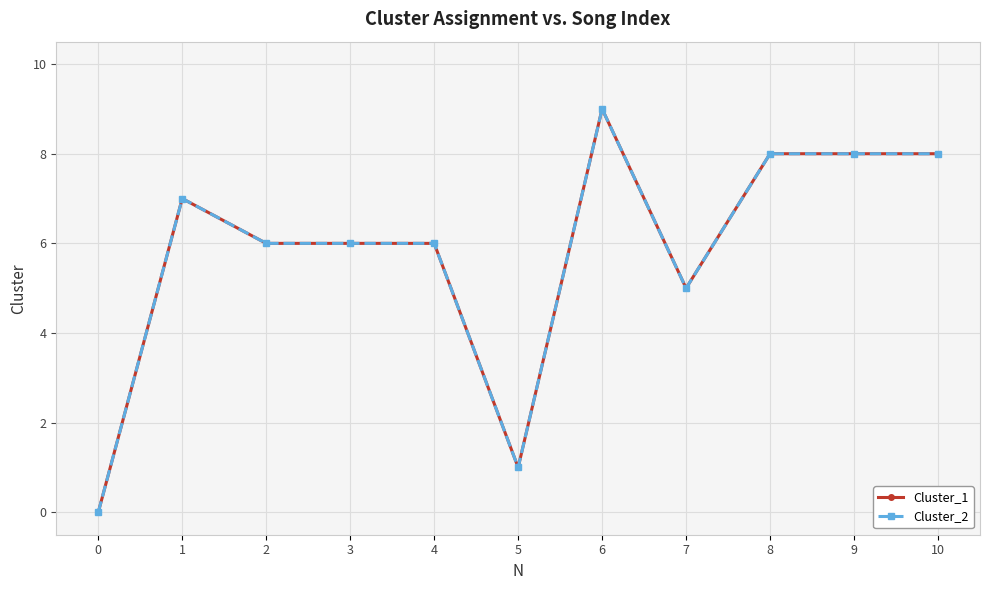

Reading right to left, what are all the values shown in this chart?

Cluster_1: 10=8	9=8	8=8	7=5	6=9	5=1	4=6	3=6	2=6	1=7	0=0
Cluster_2: 10=8	9=8	8=8	7=5	6=9	5=1	4=6	3=6	2=6	1=7	0=0